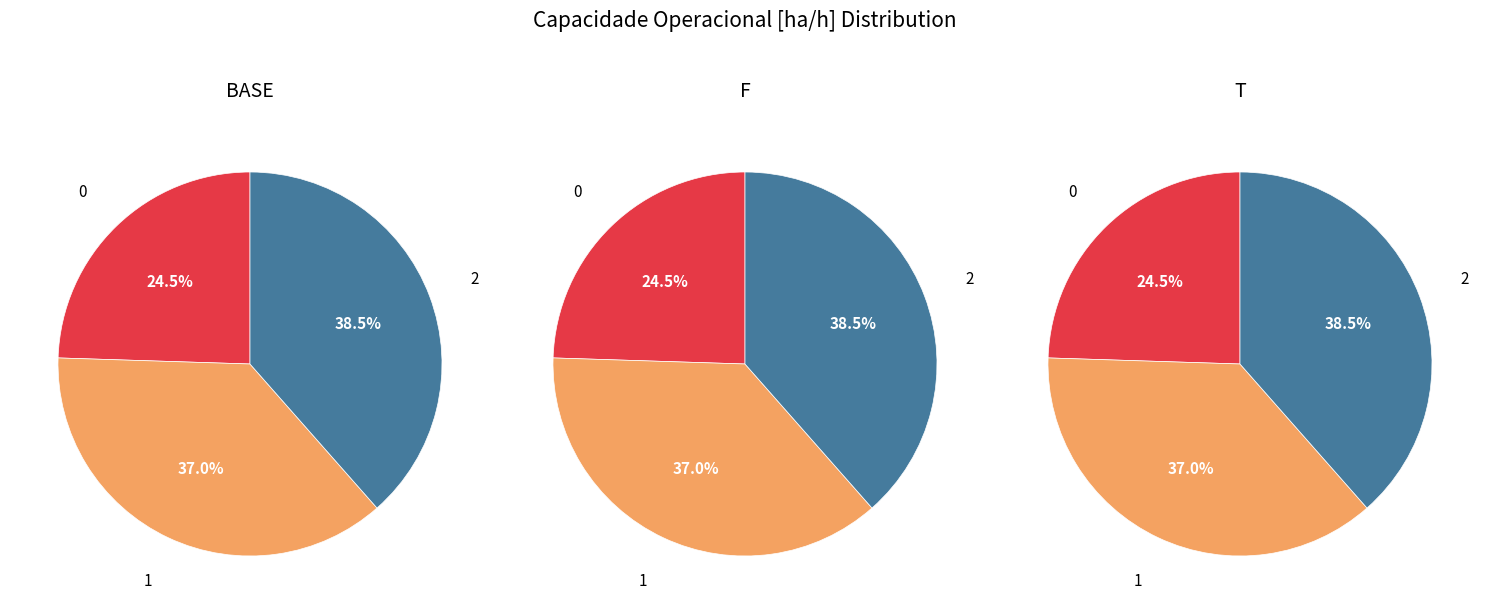

The 2 slice represents 50% of the pie. True or false?

False